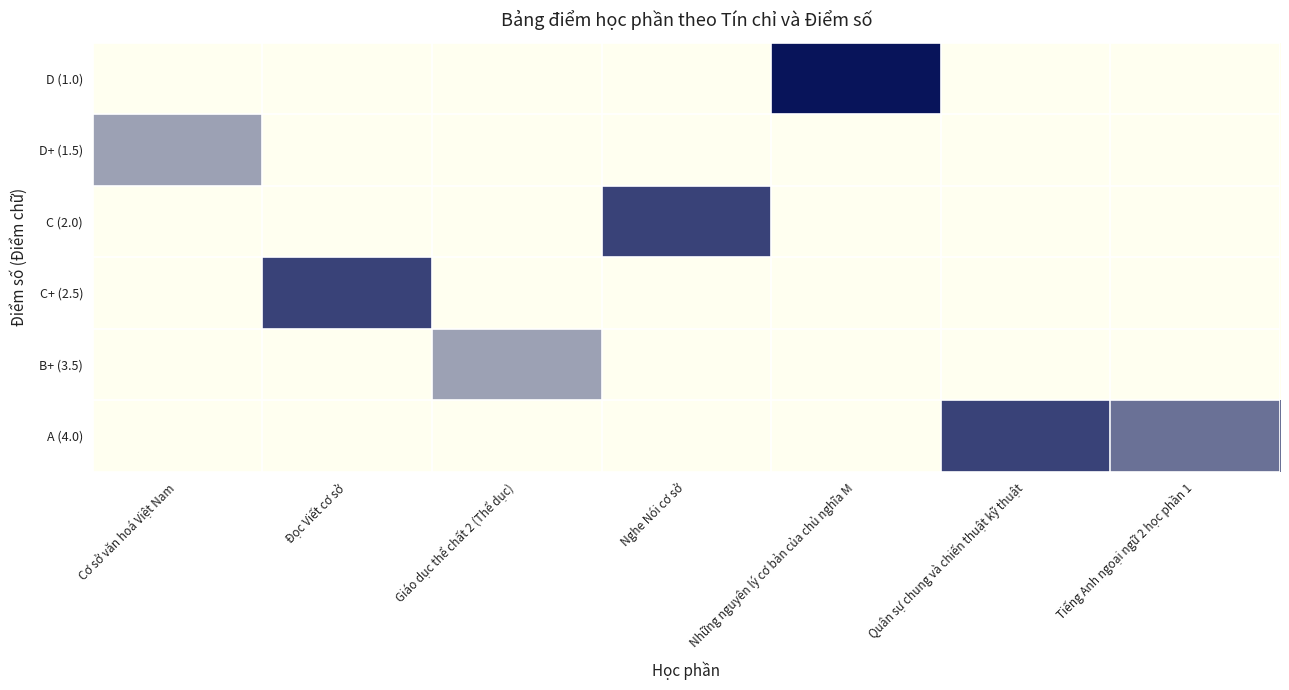

Which series changed the most between Cơ sở văn hoá Việt Nam and Nghe Nói cơ sở?

C (2.0)